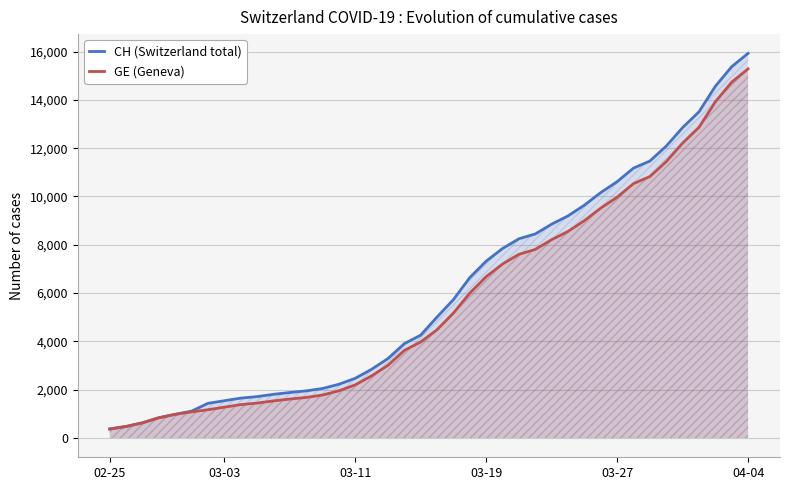

True or false: CH (Switzerland total) has a value of 408 at 6.

False